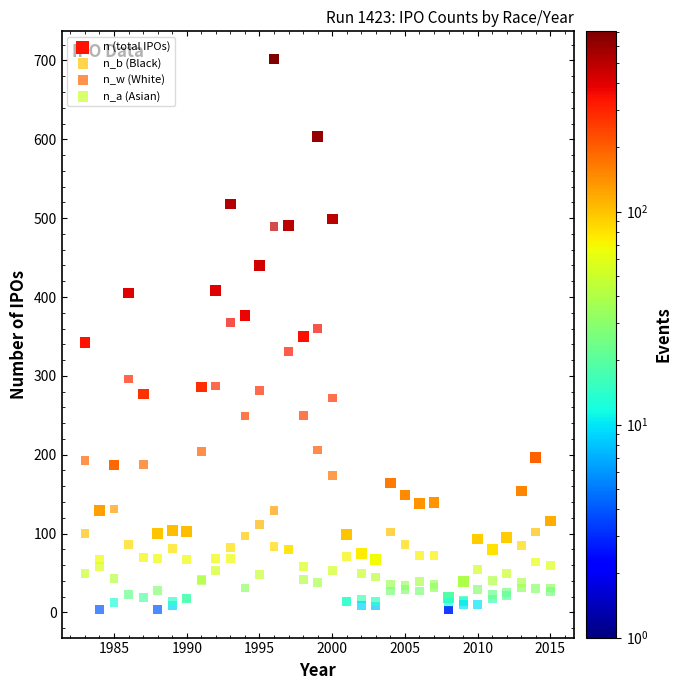

What are all the series names shown in the legend?

n (total IPOs), n_b (Black), n_w (White), n_a (Asian)